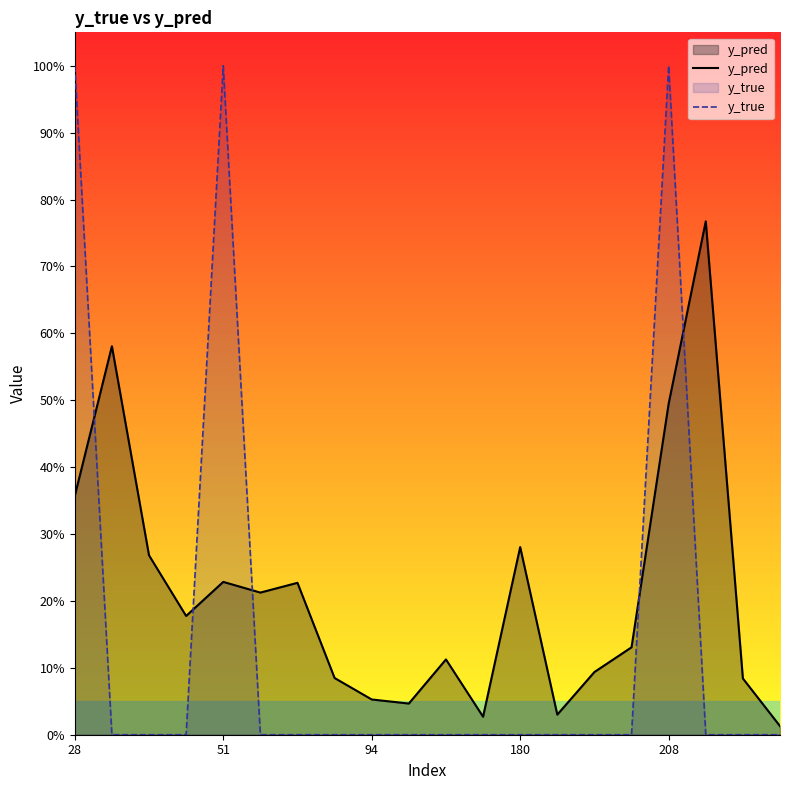

What is the difference between the y_true values at 16 and 180?

1.0